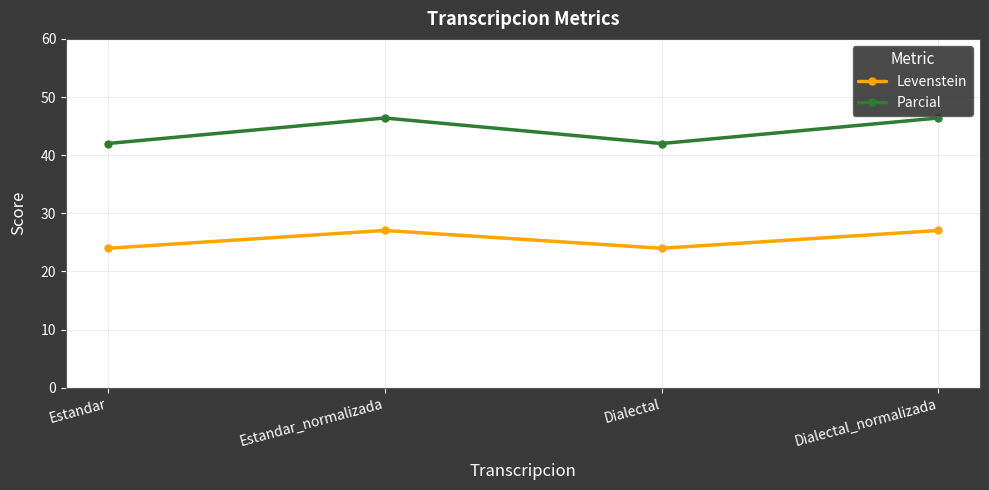

Is the value of Levenstein at Estandar_normalizada greater than the value of Parcial at Estandar?

No